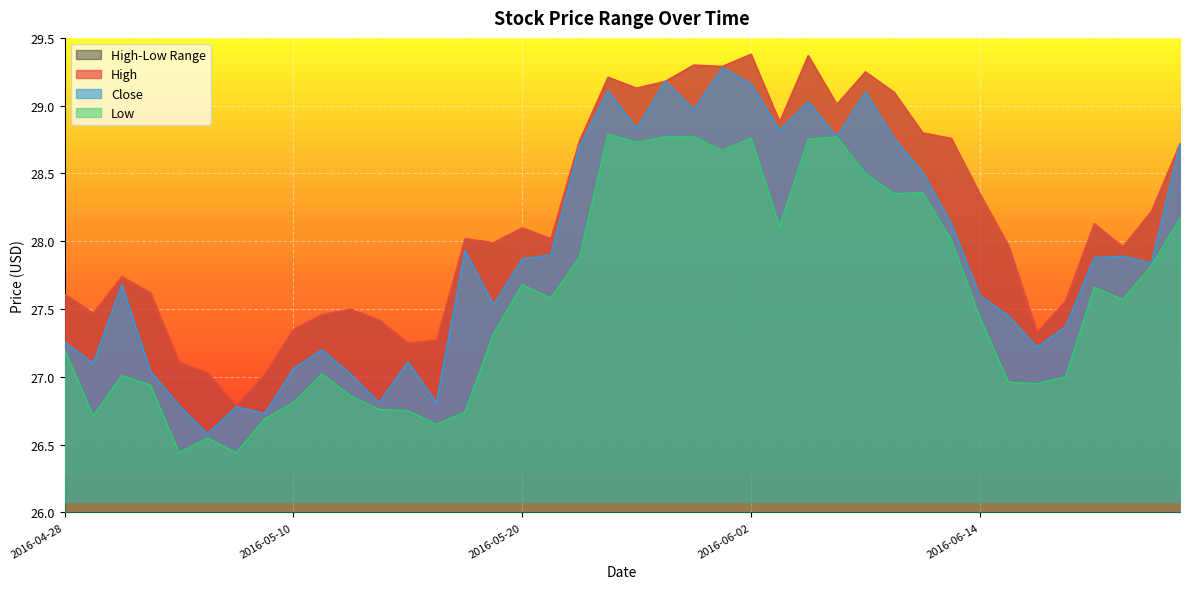

What is the total value across all series at 2016-04-29?

81.3